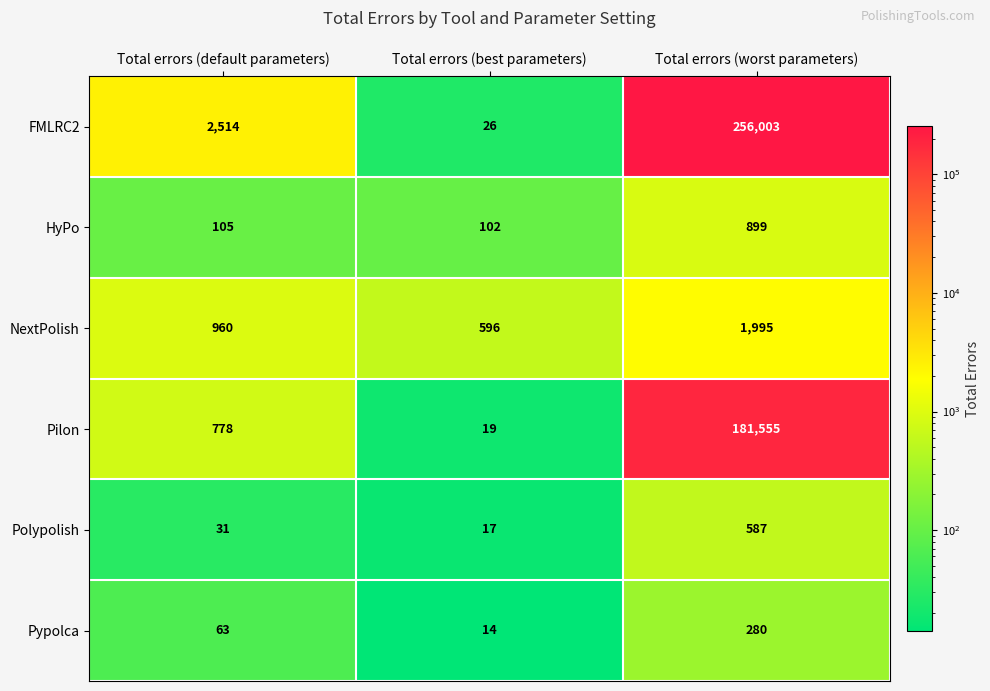

Count the number of categories in the chart.

3